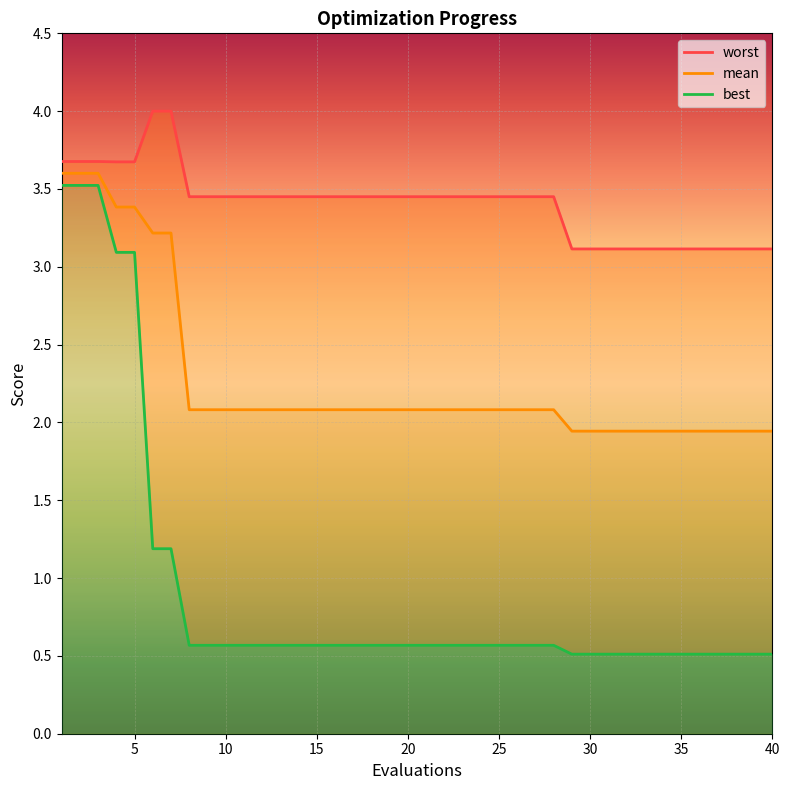

Rank the series by their maximum value, from lowest to highest.

best, mean, worst